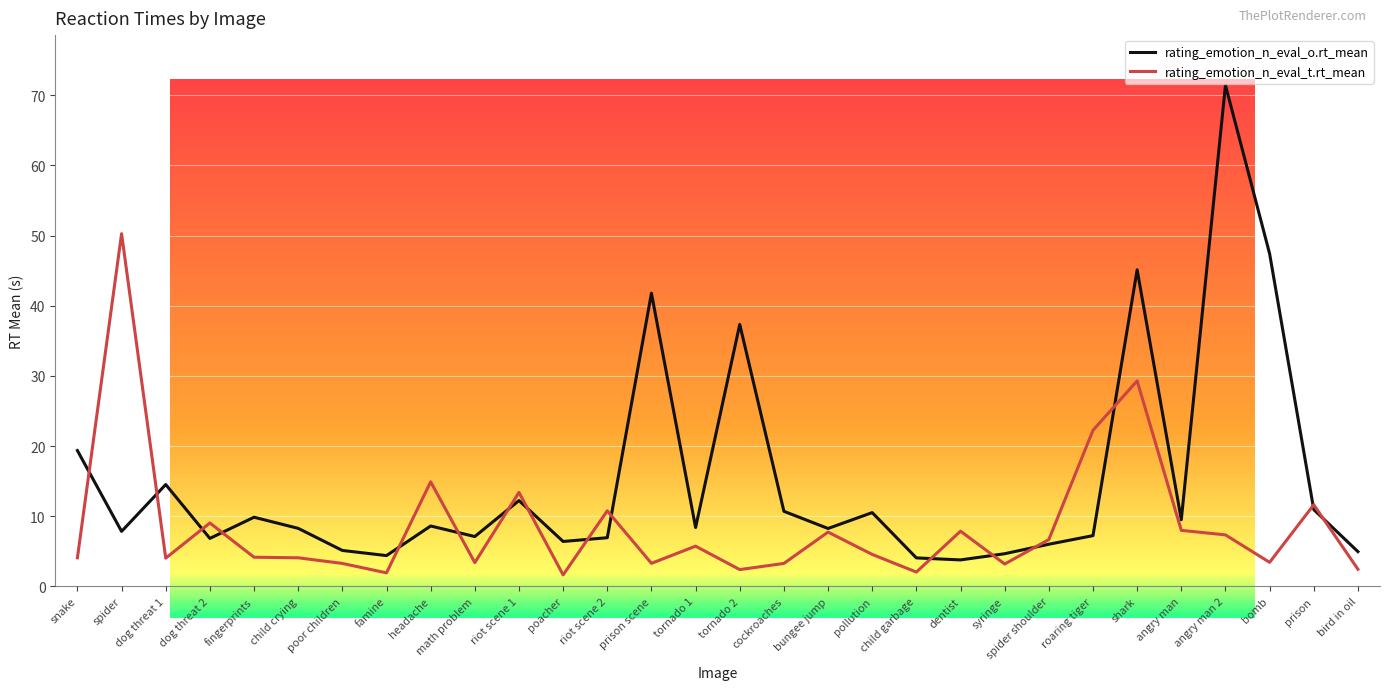

List the series in order of their peak value, highest first.

rating_emotion_n_eval_o.rt_mean, rating_emotion_n_eval_t.rt_mean